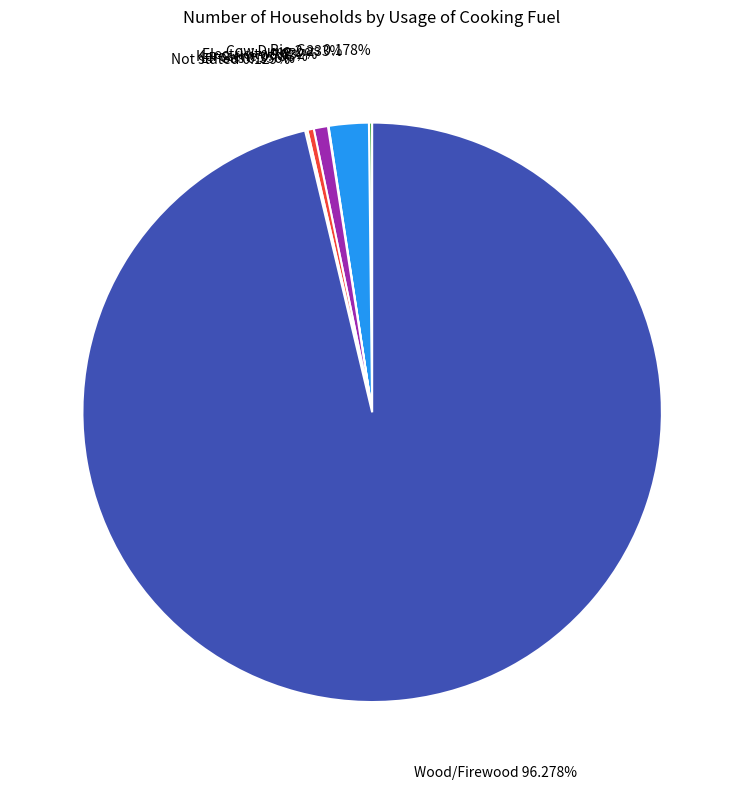

Is there any slice that represents more than half of the pie?

Yes